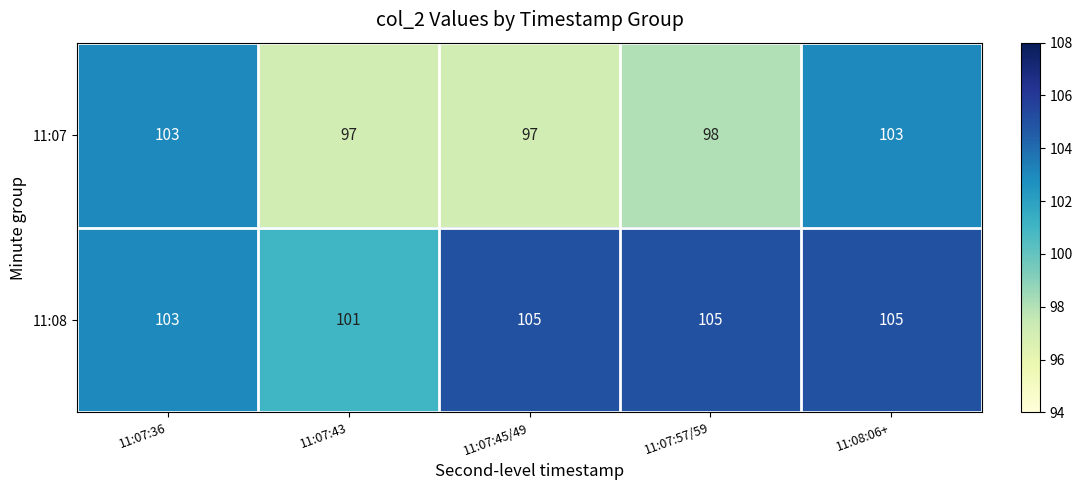

Which series has the largest total across all categories?

11:08